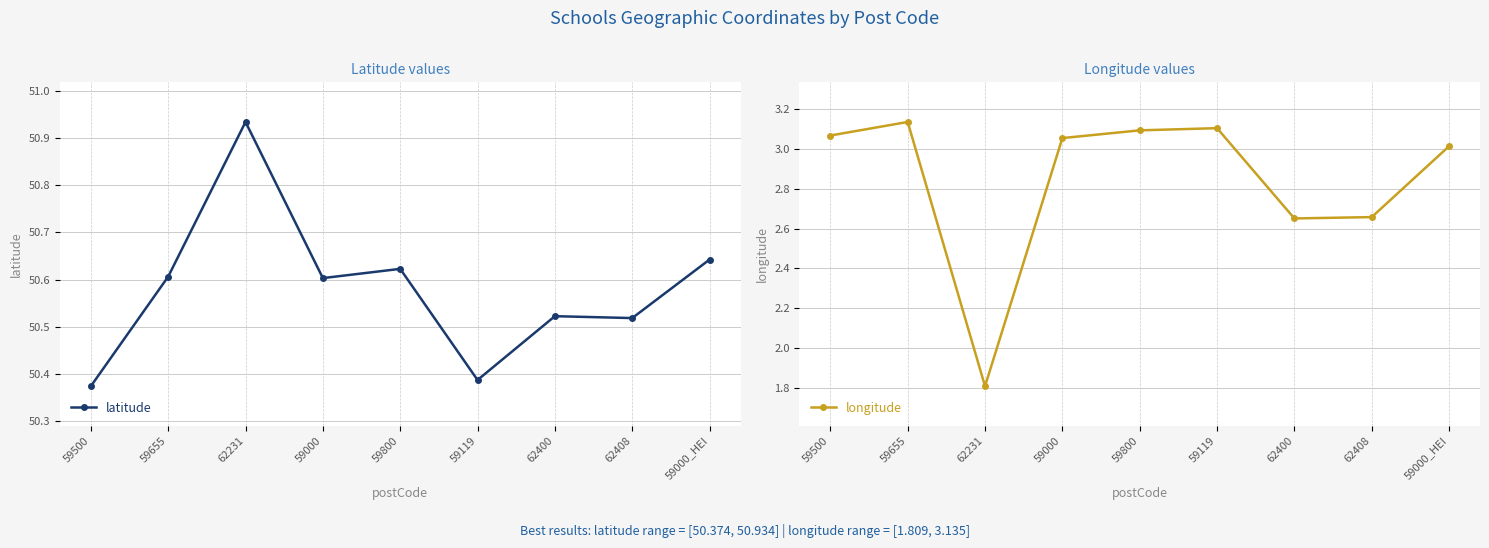

Where is the first local minimum for longitude?

62231